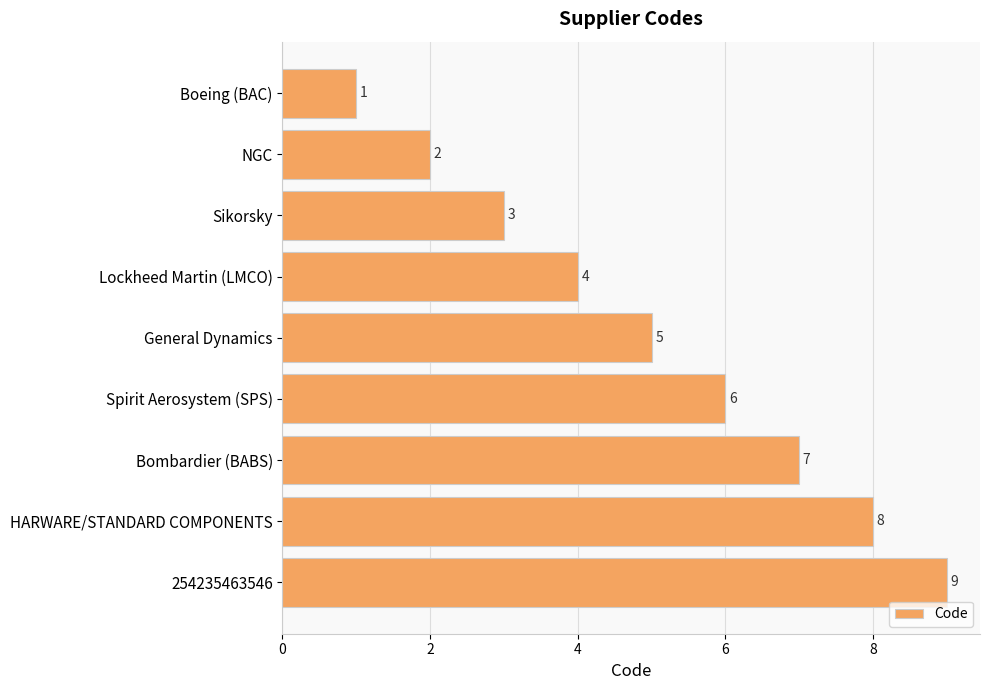

What is the change in value from Sikorsky to HARWARE/STANDARD COMPONENTS?

+5